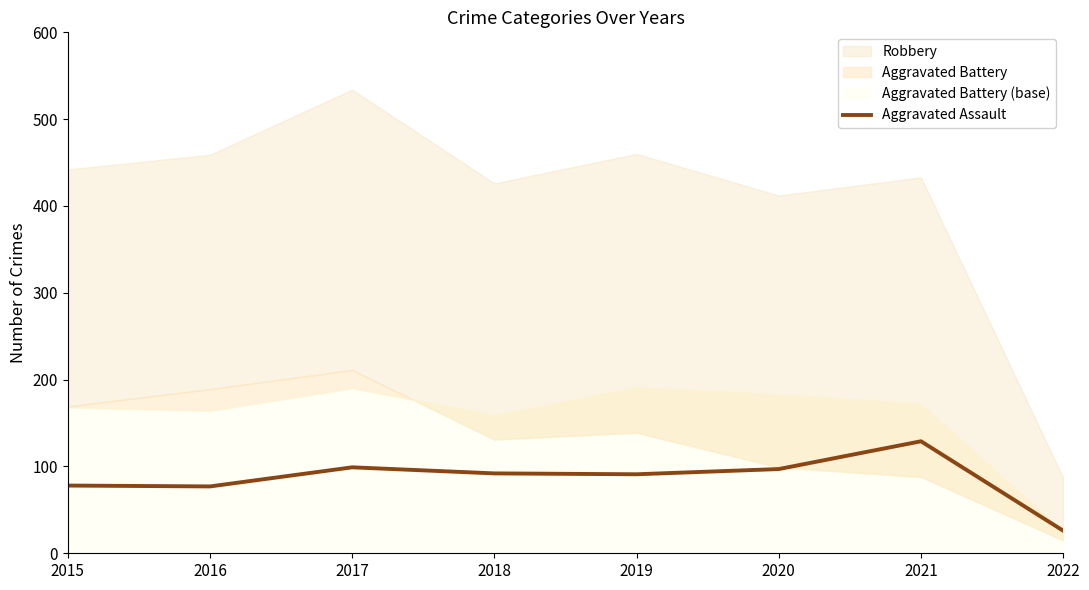

At which category does the data reach its first local peak?

2017